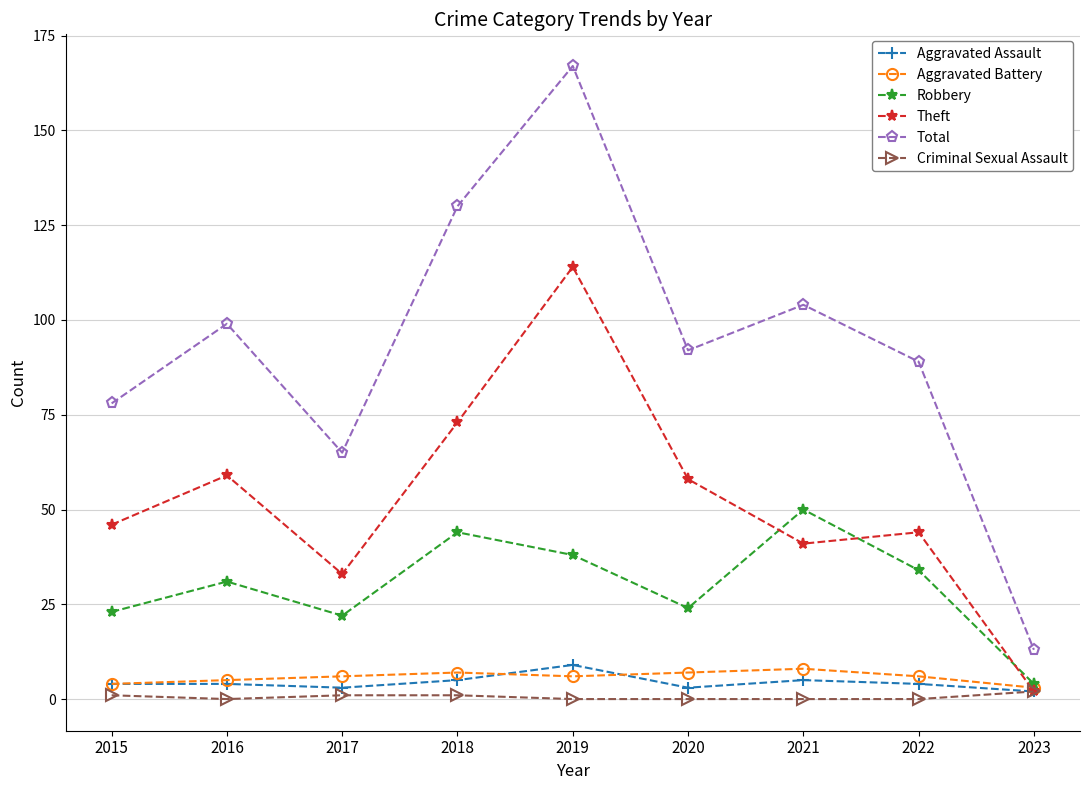

What is the maximum value for Robbery?

50